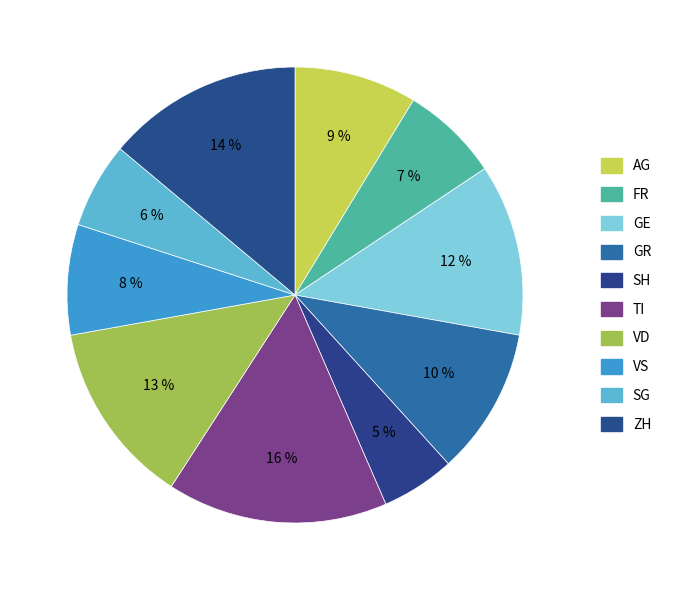

Which slice is the largest?

TI